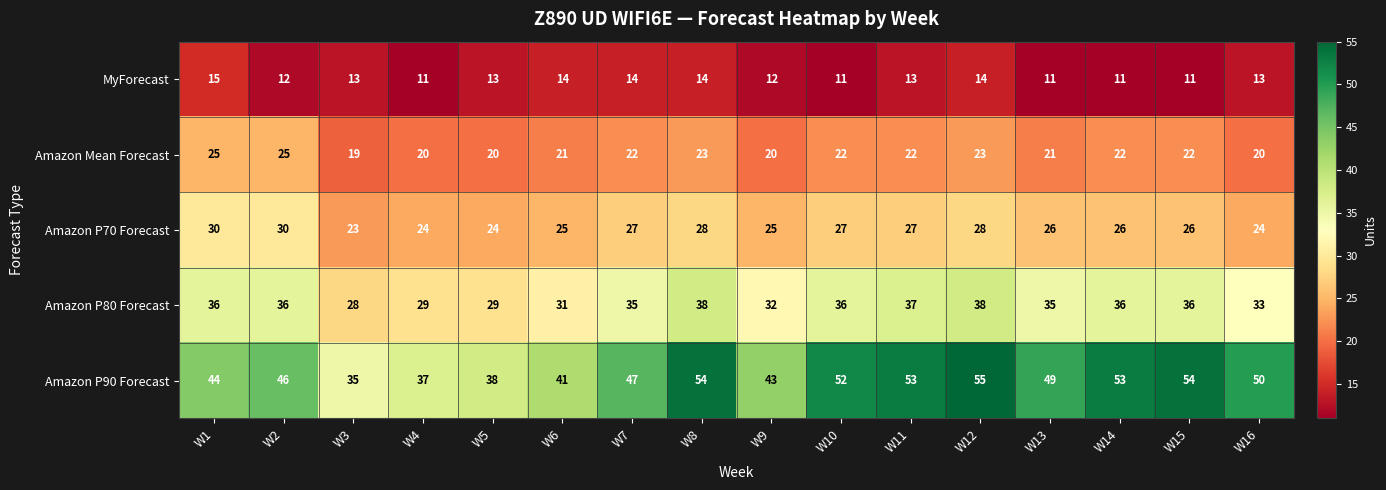

What is the highest value of the Amazon P80 Forecast series?

38